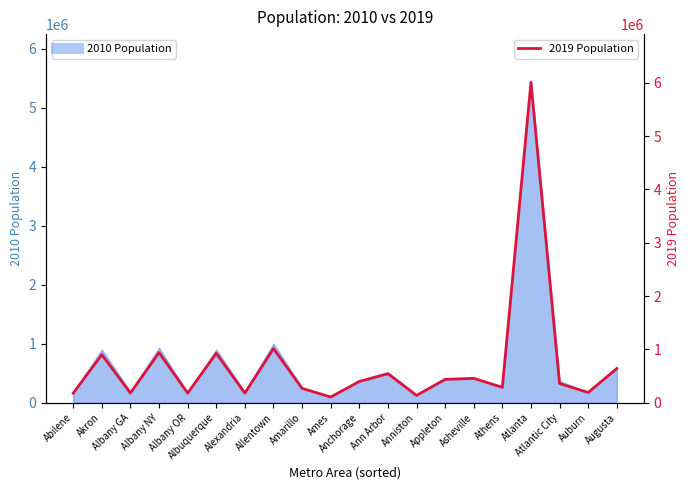

What is the value of the 8th point from the left?

1016995